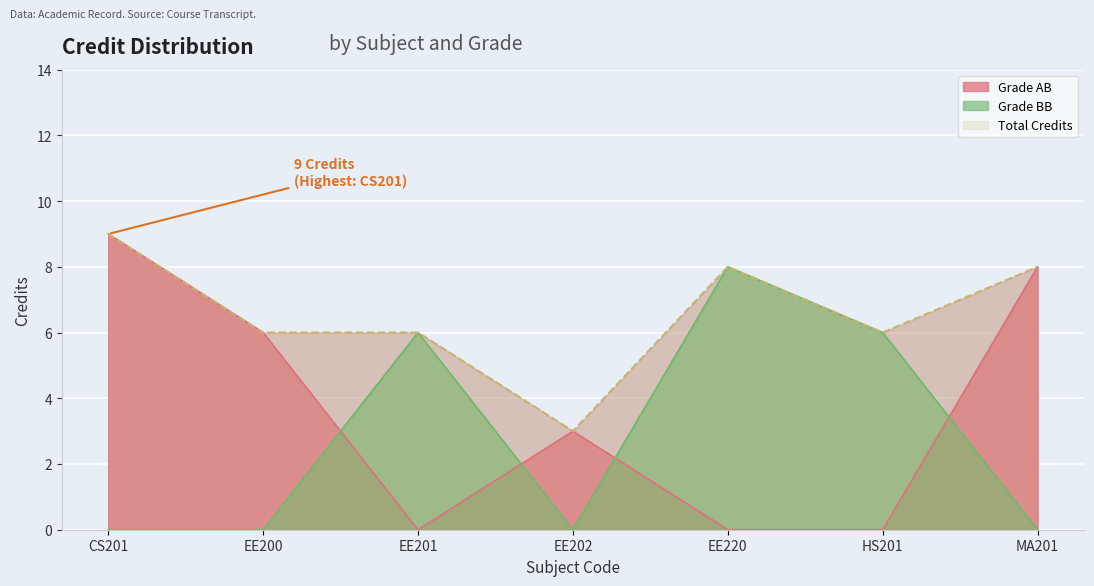

How many points are higher than both their immediate neighbors (excluding endpoints)?

1